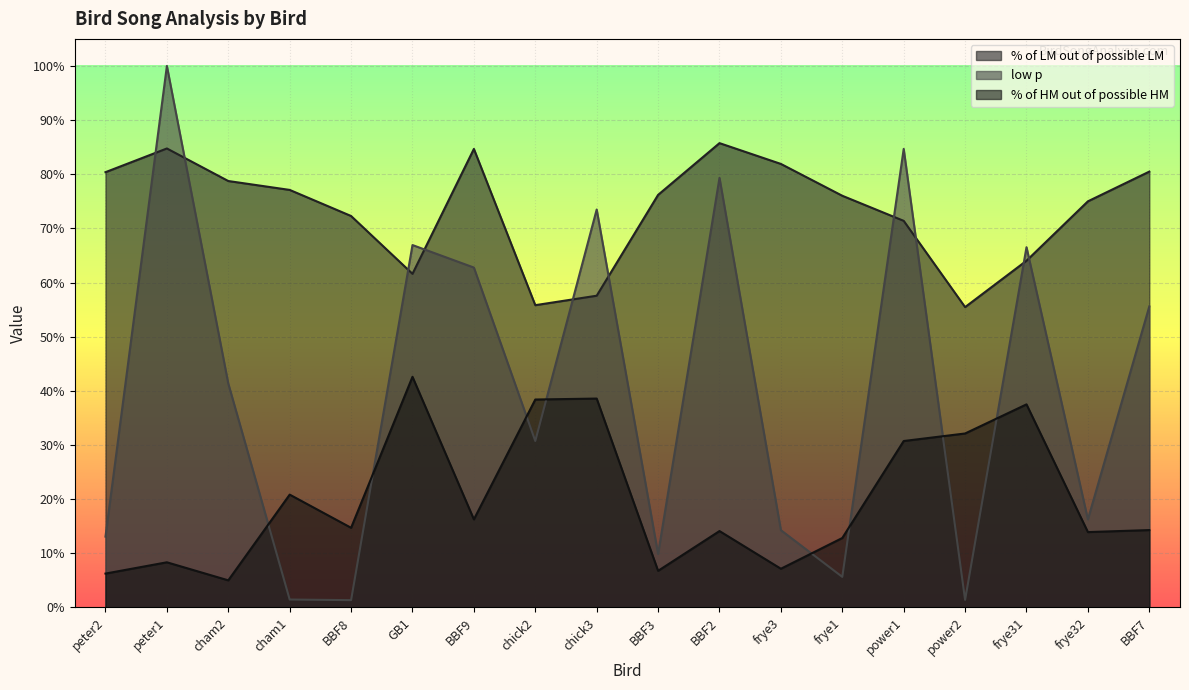

What is the greatest value displayed?

1.0